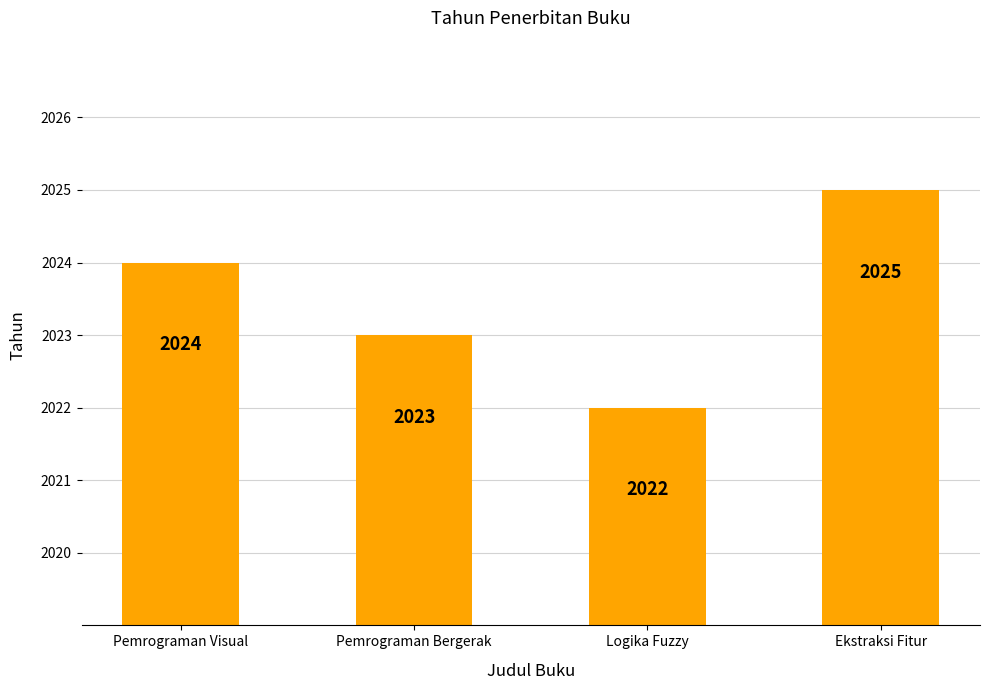

What is the sum of the values at Pemrograman Bergerak and Pemrograman Visual?

4047